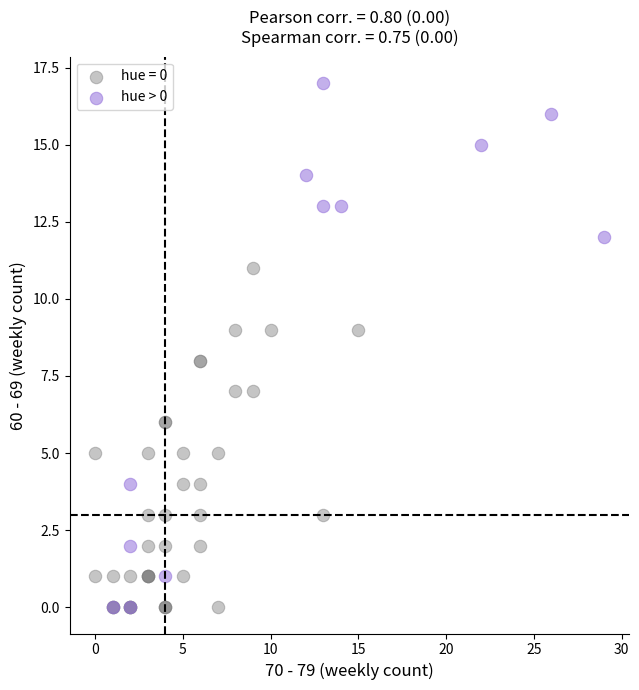

Which series has the widest spread of Y values?

hue > 0